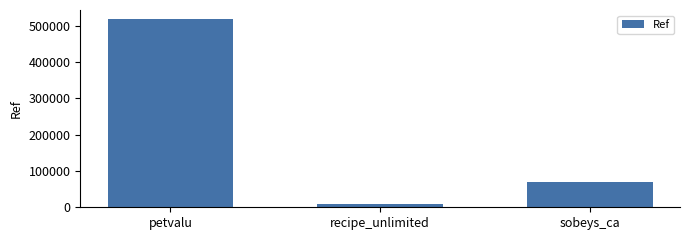

What position from the left is recipe_unlimited?

2